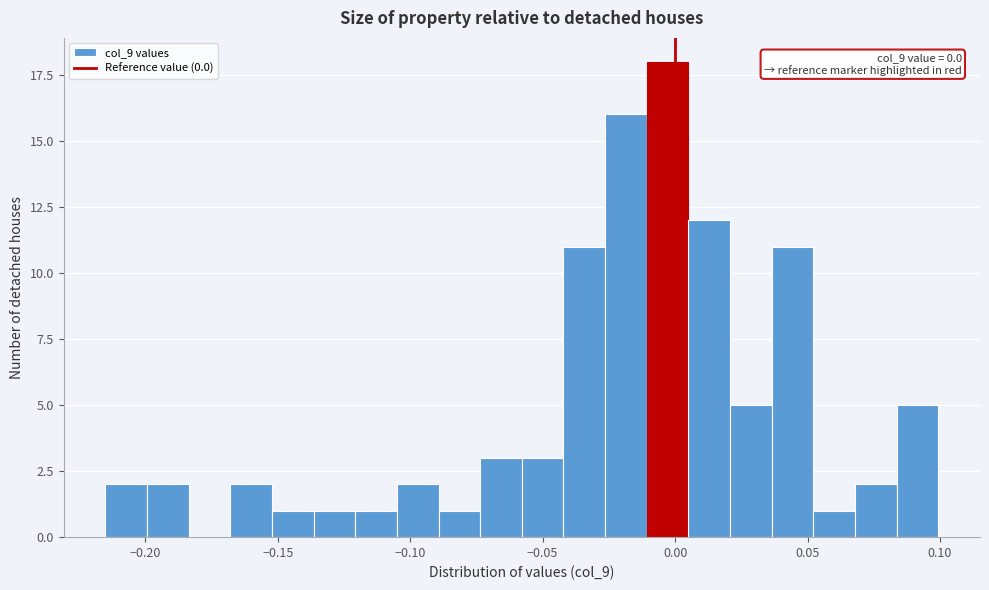

Read against the x-axis, roughly where is the centre of the tallest bar?

-0.005